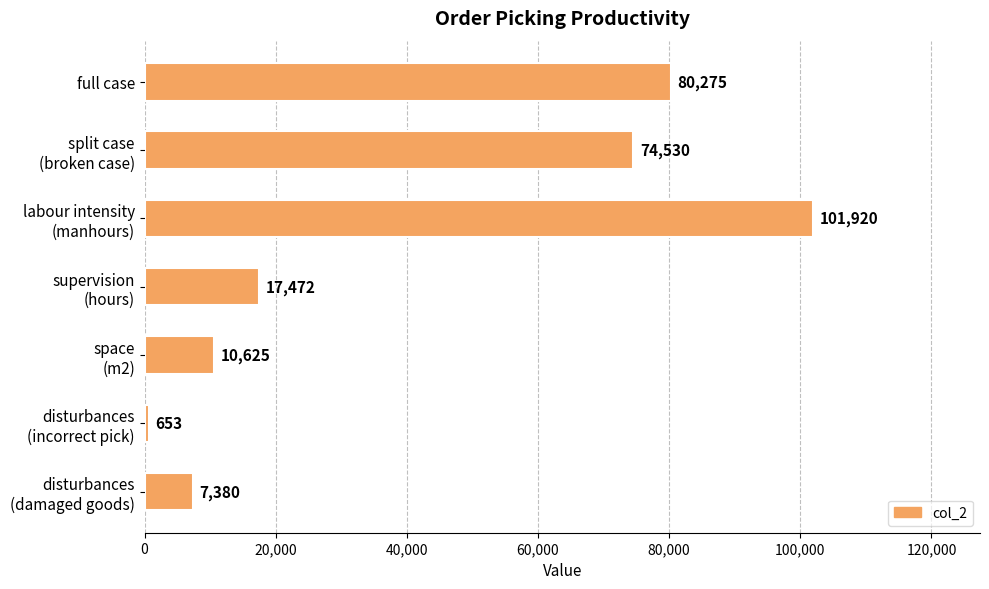

List the labels in order of value, smallest first.

disturbances
(incorrect pick), disturbances
(damaged goods), space
(m2), supervision
(hours), split case
(broken case), full case, labour intensity
(manhours)